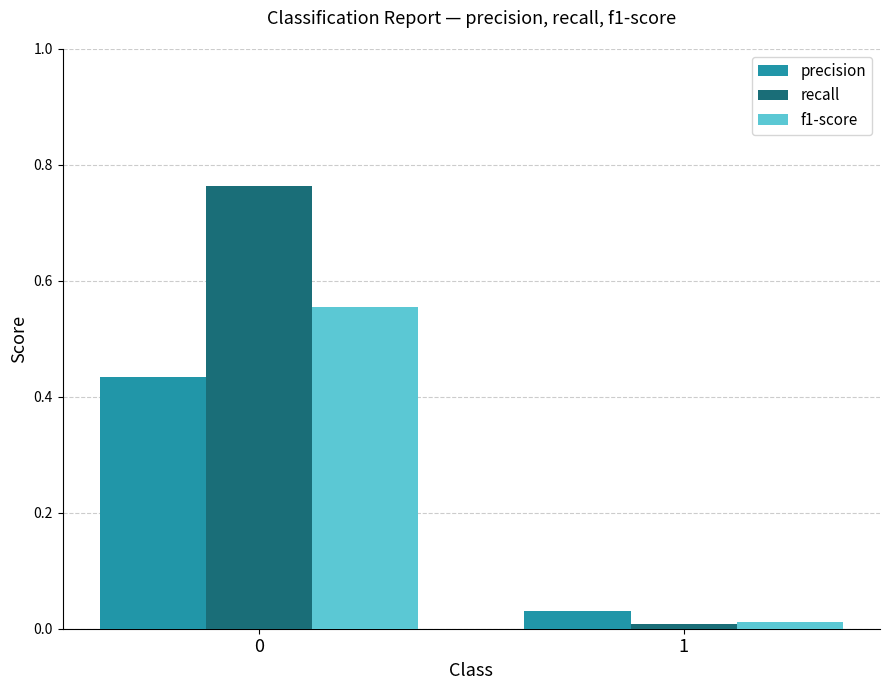

Does the chart contain any negative values?

No